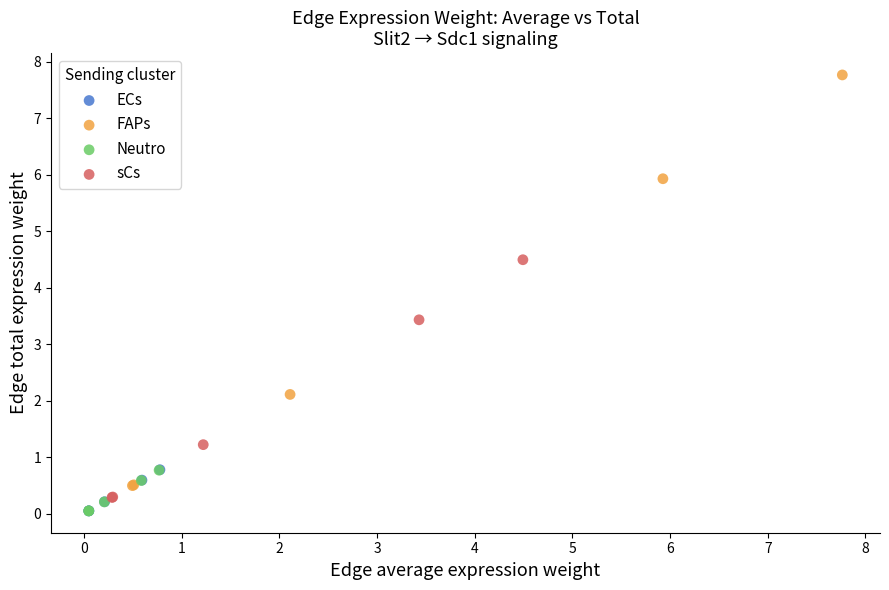

Which series reaches the maximum Y coordinate?

FAPs